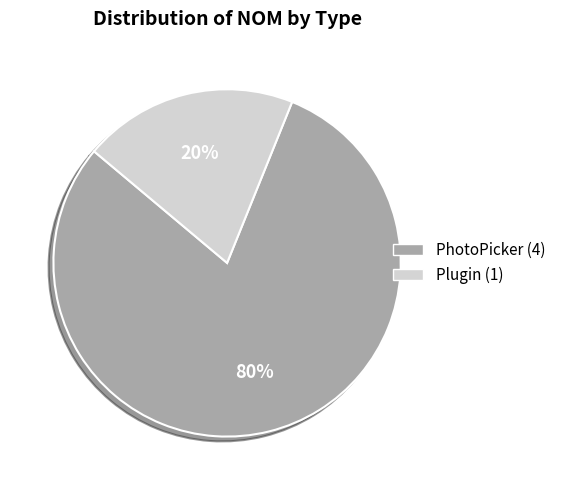

Is the sum of PhotoPicker and Plugin greater than half?

Yes